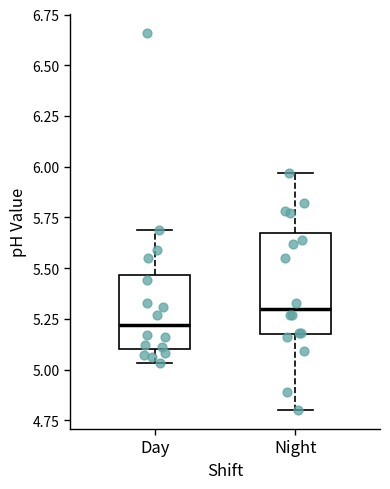

Reading left to right, read every box against the y-axis: the position of its median line, the range the box covers, and the ends of its whiskers. The values are not printed on the chart, so give them approximately, as read against the axis.

Day: median 5.20, box 5.10 to 5.45, whiskers 5.05 to 5.70
Night: median 5.30, box 5.20 to 5.65, whiskers 4.80 to 5.95